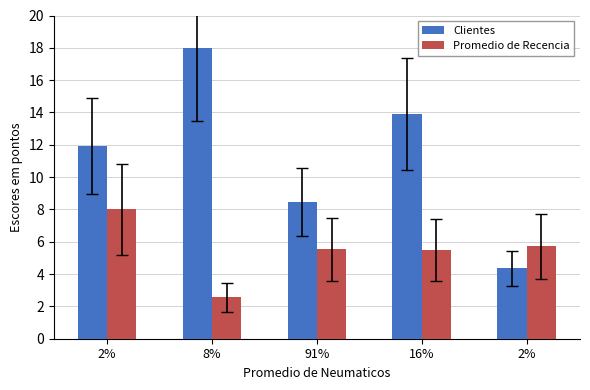

Is the value of Clientes at 2% greater than the value of Promedio de Recencia at 16%?

Yes